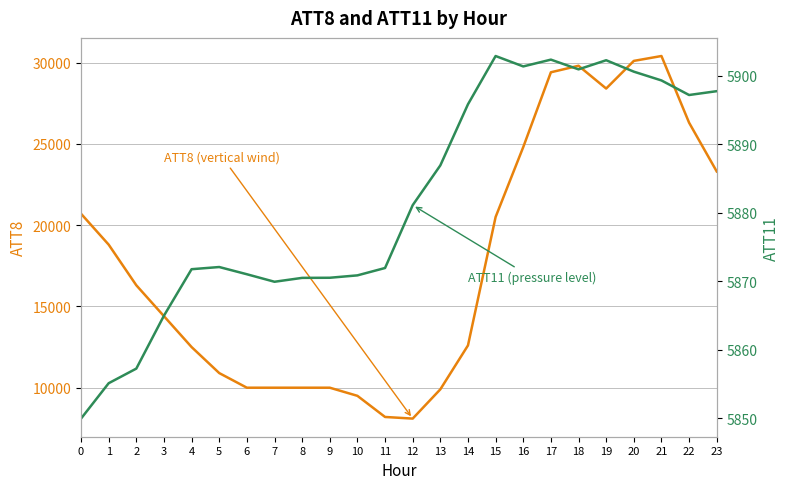

What value does the ATT11 (pressure level) series have at 15?

5902.8